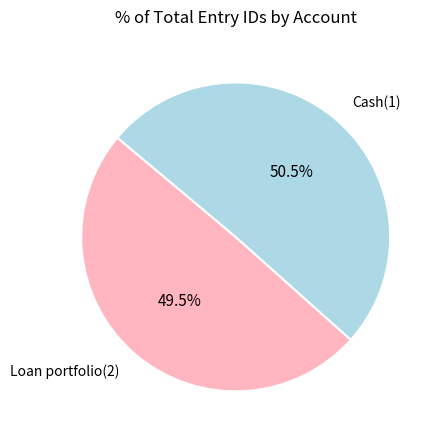

To the nearest percent, what is the difference between the largest and smallest slice percentages?

1%